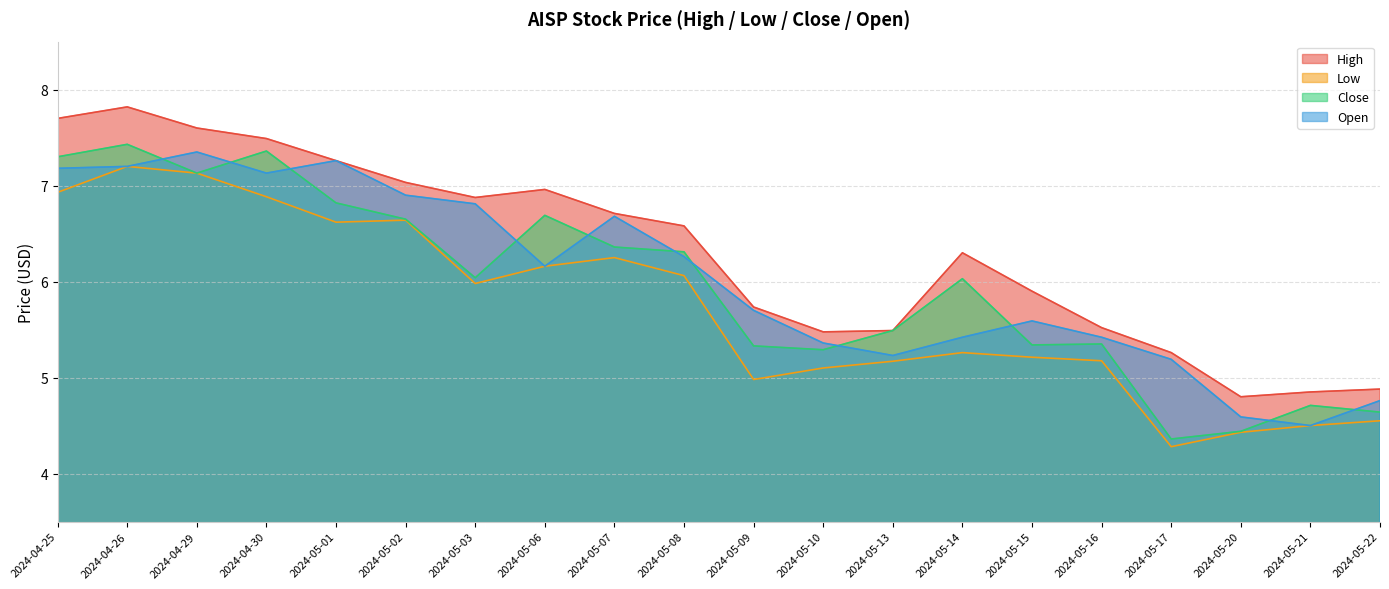

How many lines are shown in the chart?

4